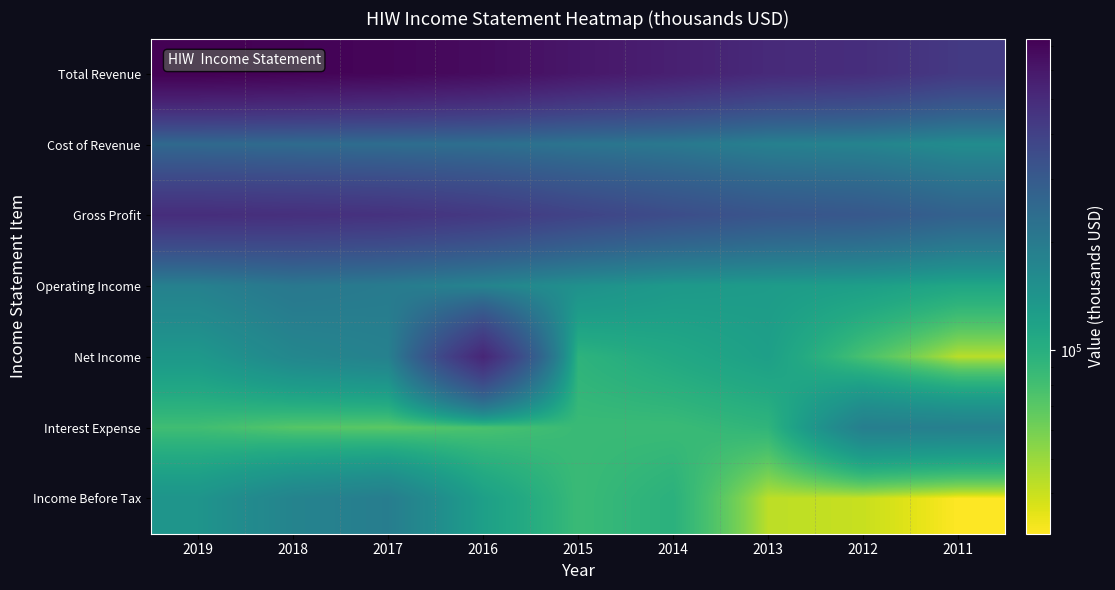

At which category is the sum across all series the highest?

2016